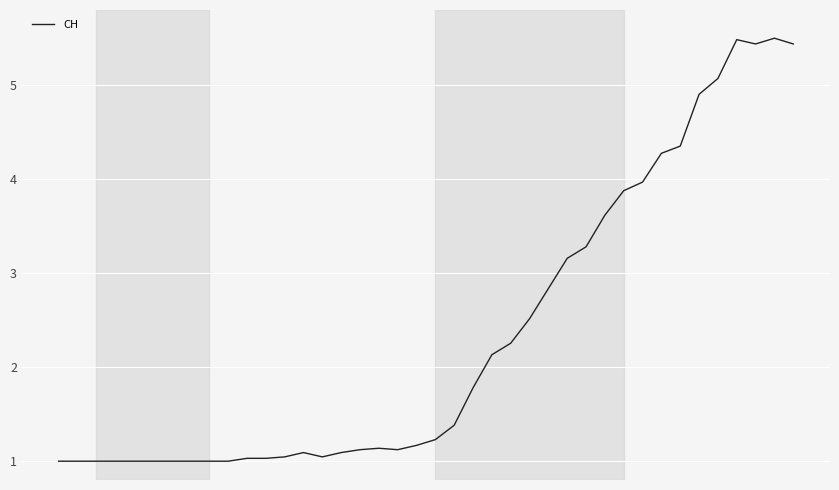

Reading left to right, extract all data points from this chart.

1.0	1.0	1.0	1.0	1.0	1.0	1.0	1.0	1.0	1.0	1.0	1.0	1.0	1.1	1.0	1.1	1.1	1.1	1.1	1.2	1.2	1.4	1.8	2.1	2.3	2.5	2.8	3.2	3.3	3.6	3.9	4.0	4.3	4.4	4.9	5.1	5.5	5.4	5.5	5.4